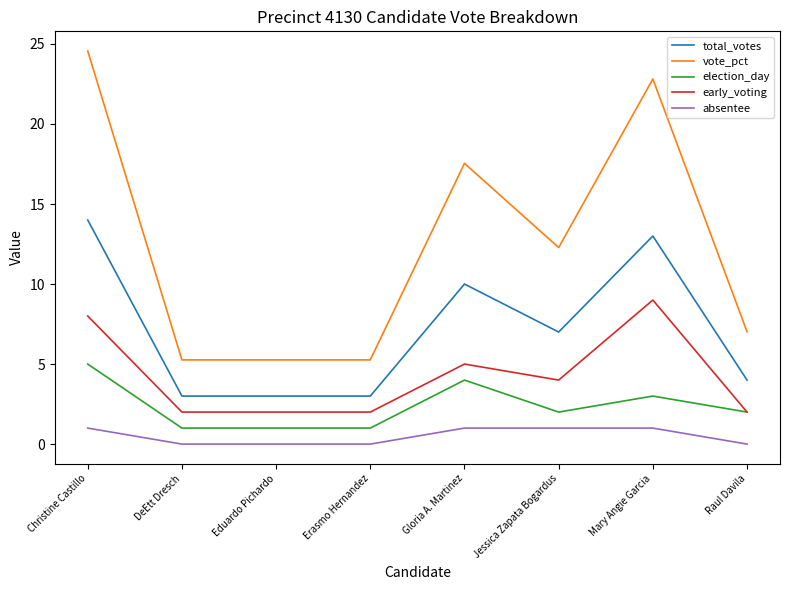

Which label corresponds to the largest value in the chart?

Christine Castillo